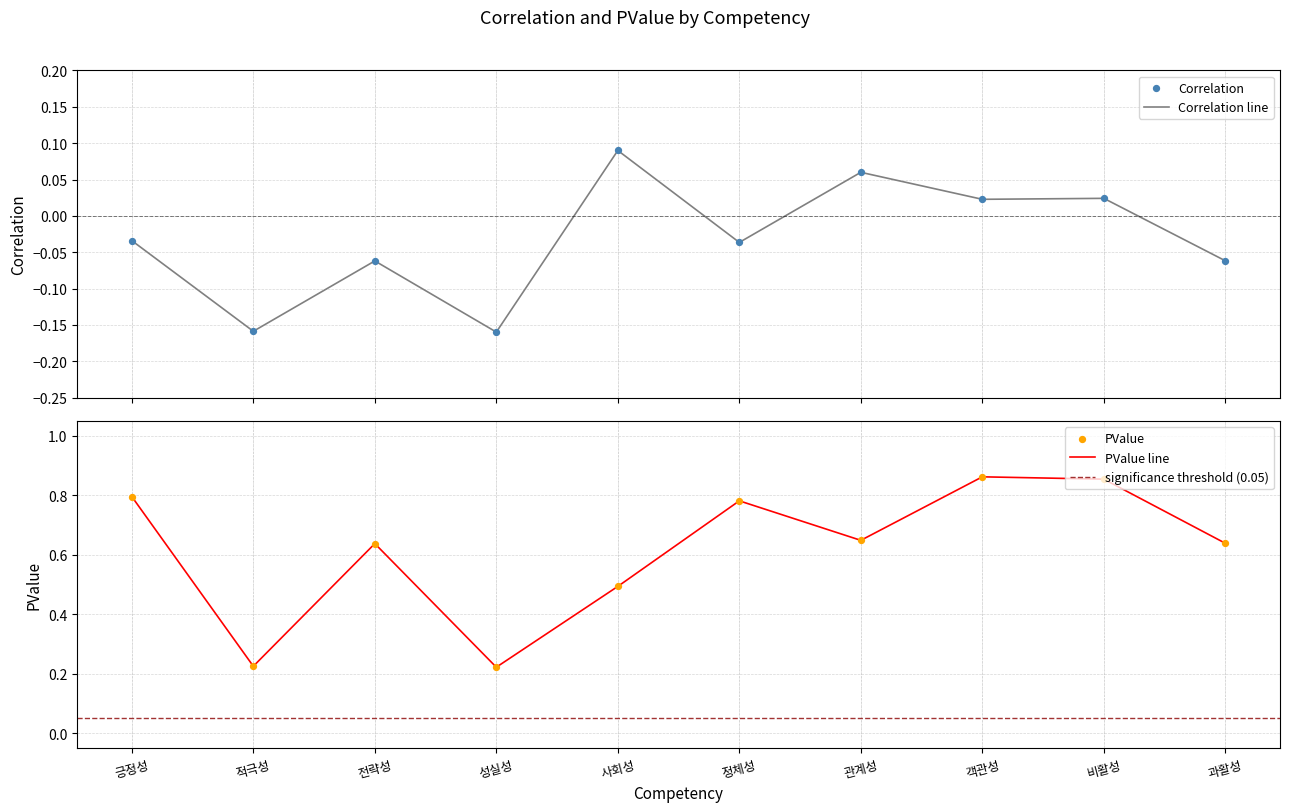

Which series reaches the maximum Y coordinate?

PValue